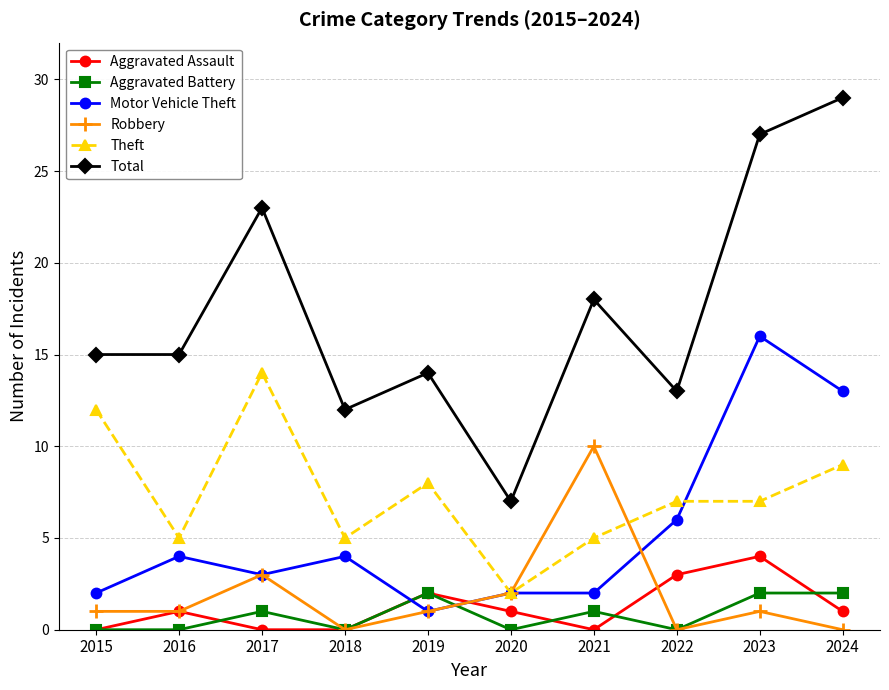

Does the chart display data point markers on the line(s)?

Yes